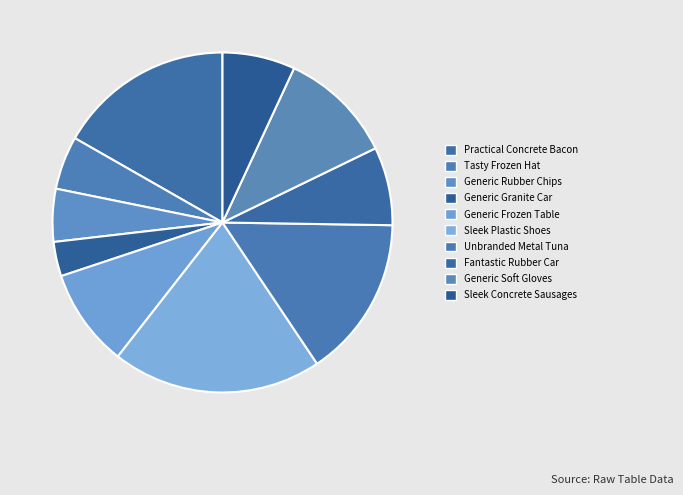

Which category has the smallest portion of the pie?

Generic Granite Car